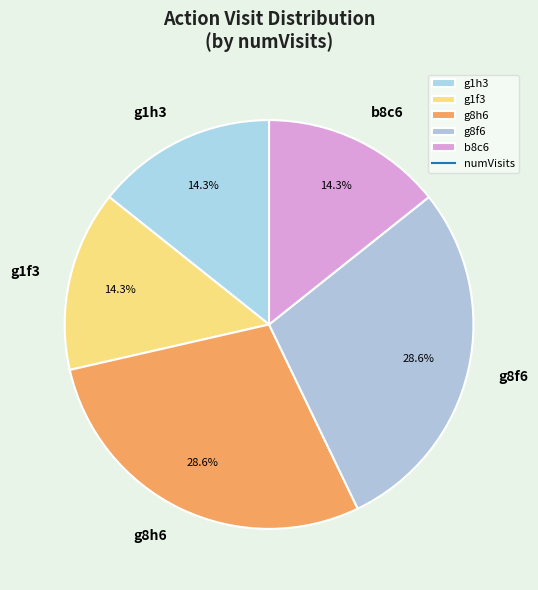

Does any single category account for the majority?

No